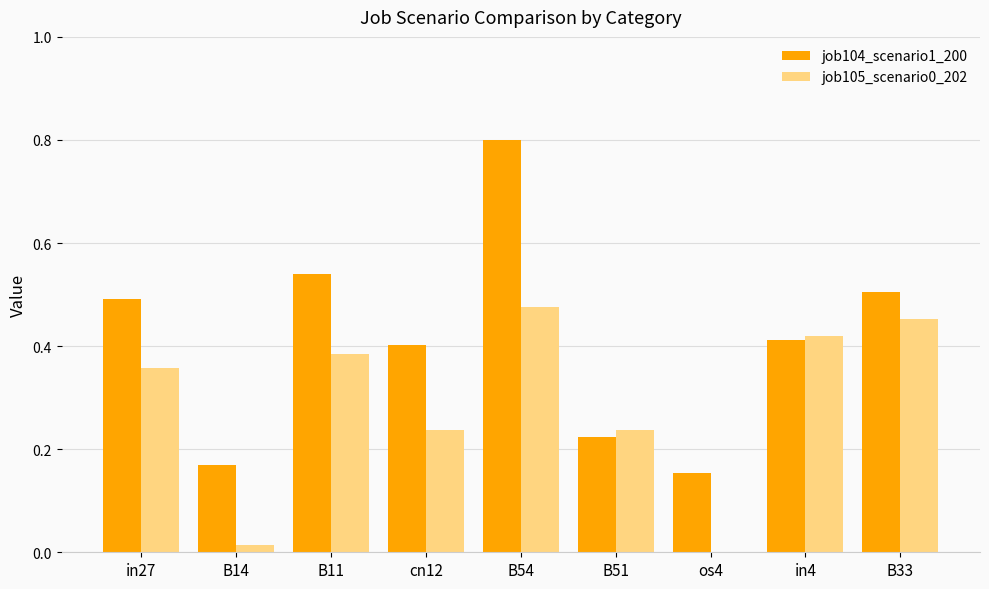

Which category has the highest value in the job104_scenario1_200 series?

B54